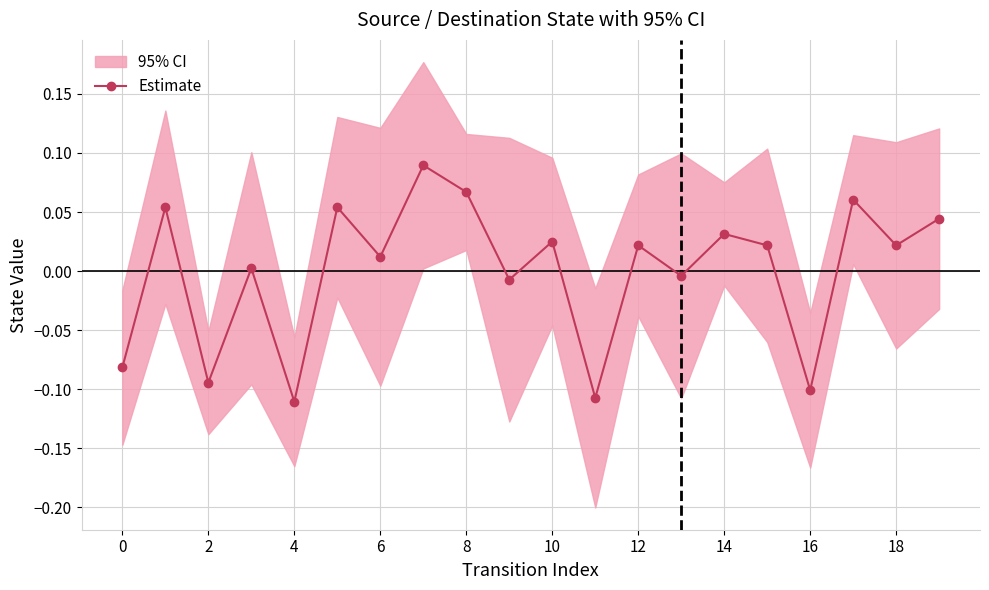

True or false: Estimate has more than 0 points higher than both neighbors.

True